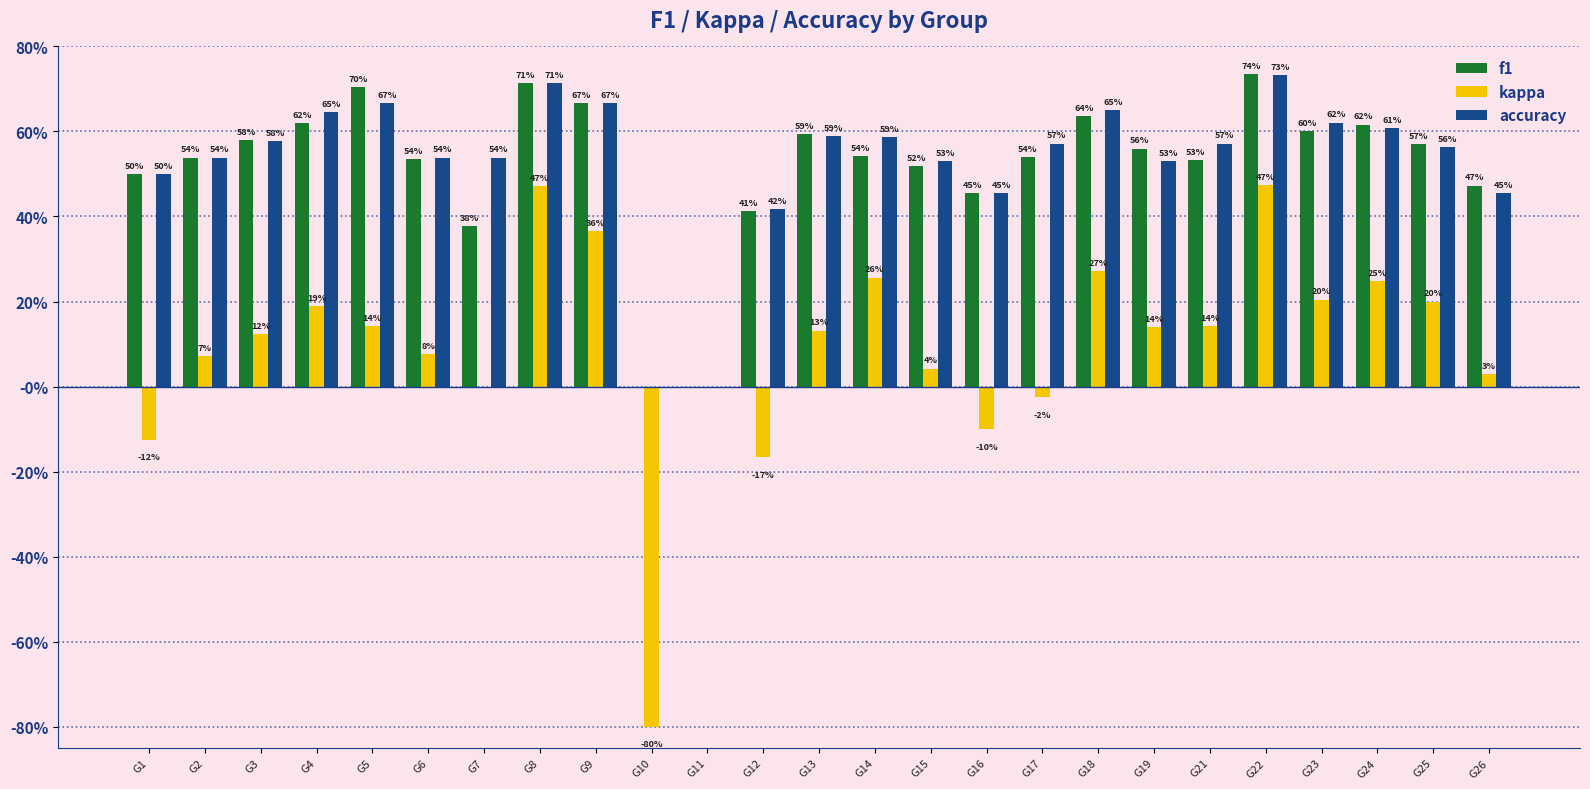

Which series has the largest total across all categories?

accuracy